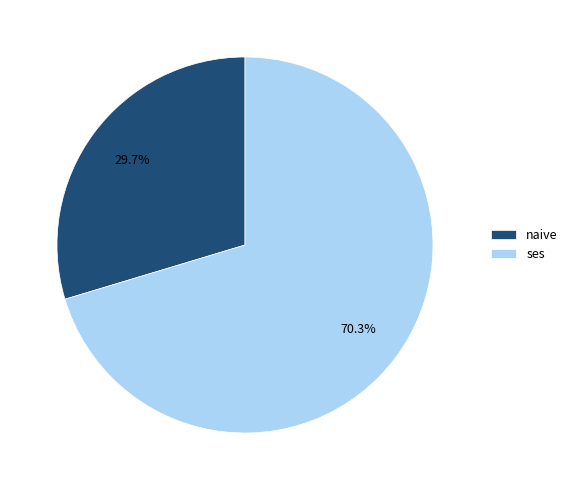

To the nearest percent, what is the combined percentage of ses and naive?

100%